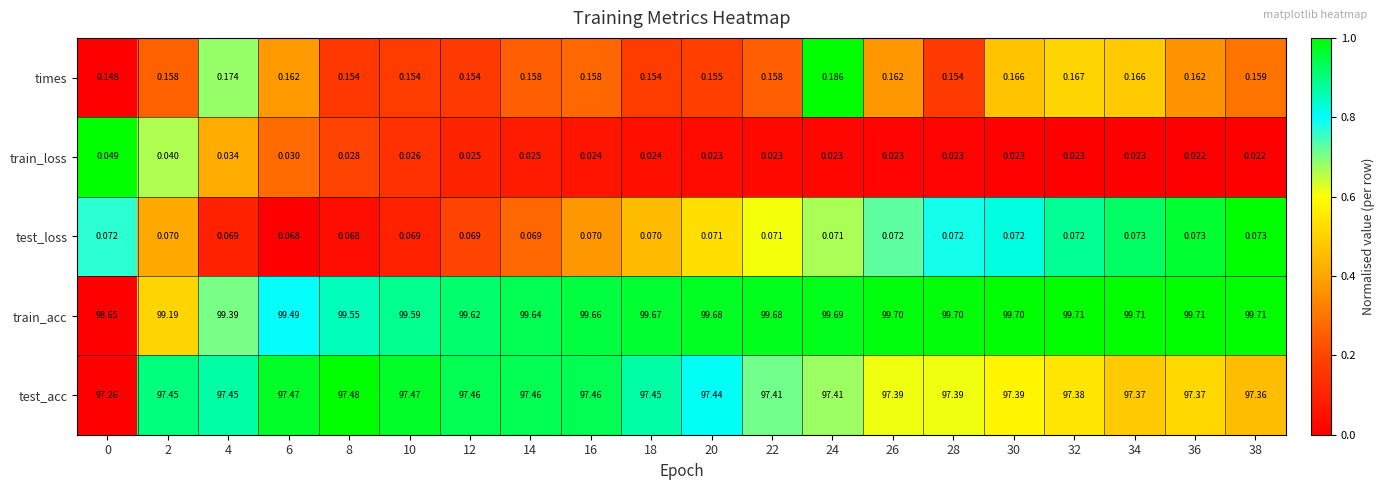

Which series has the largest range (max minus min)?

train_acc